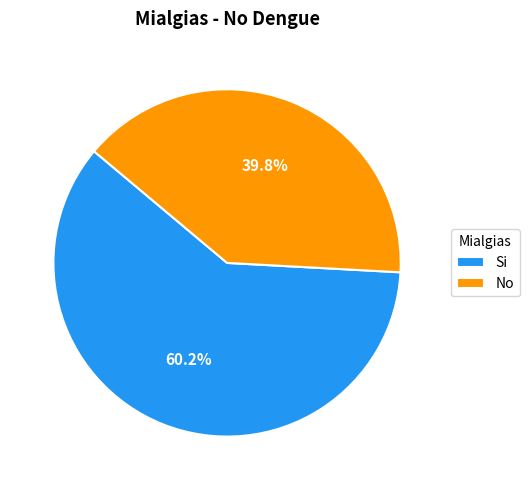

Do No and Si together represent more than half of the pie?

Yes